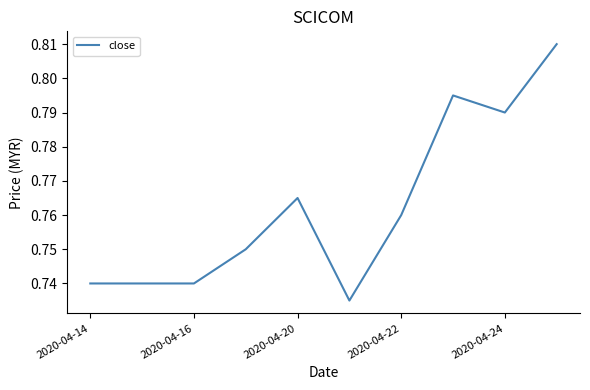

Where is the first local minimum?

5